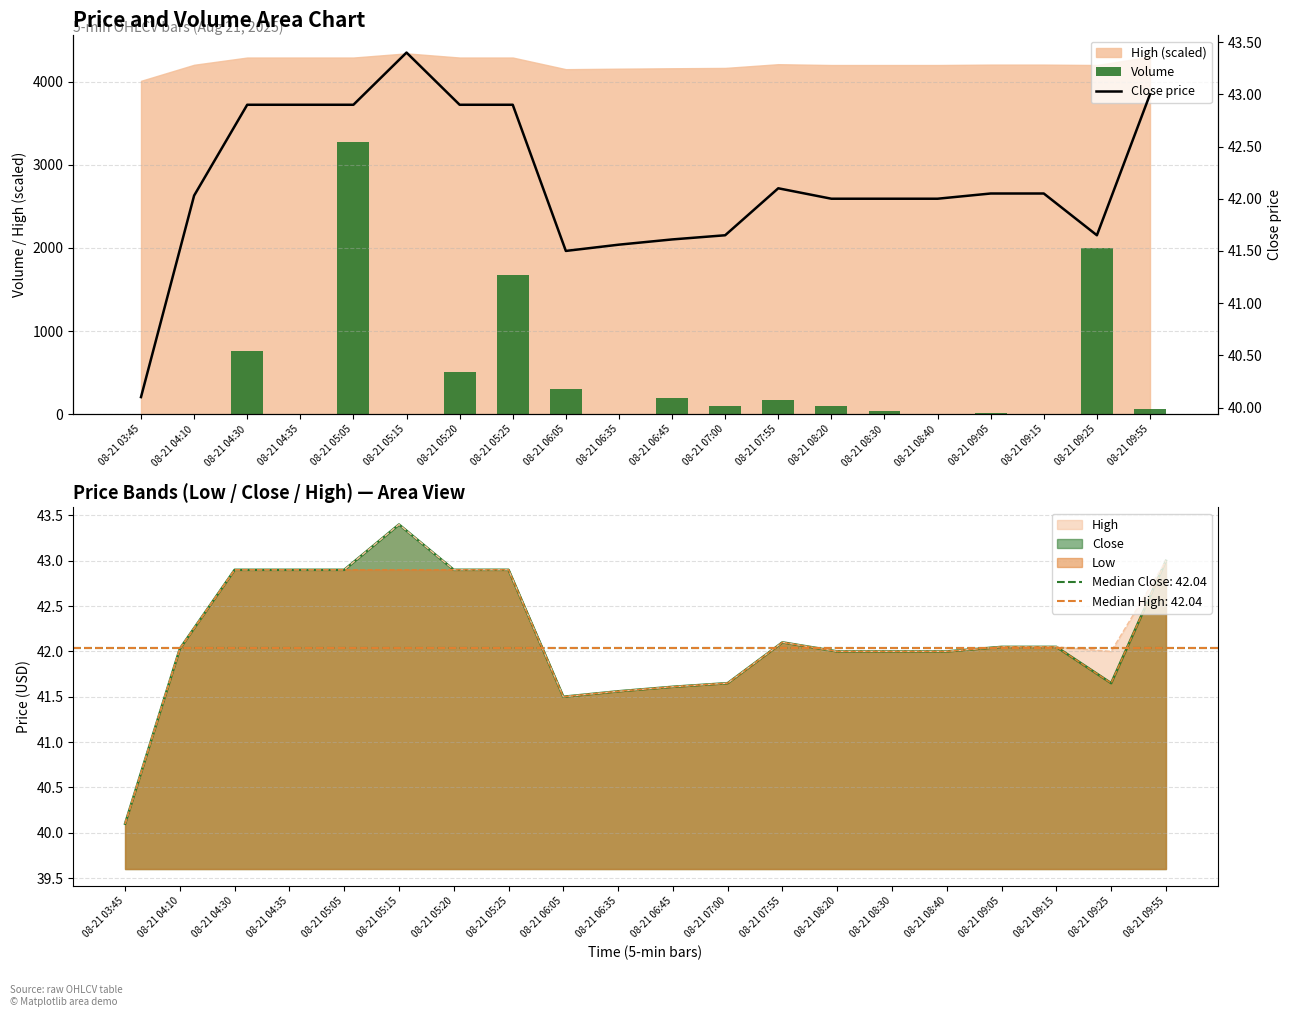

At which label is Volume closest to 1640?

08-21 05:25